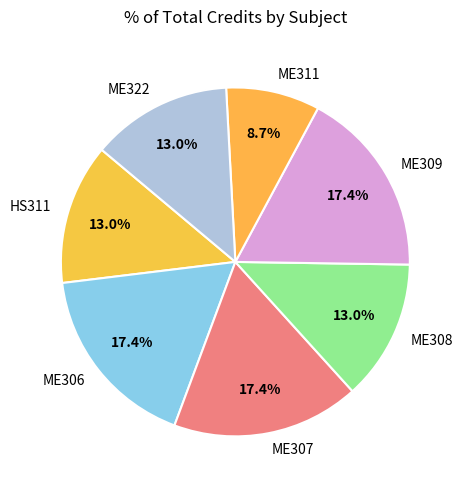

Which category has the smallest portion of the pie?

ME311